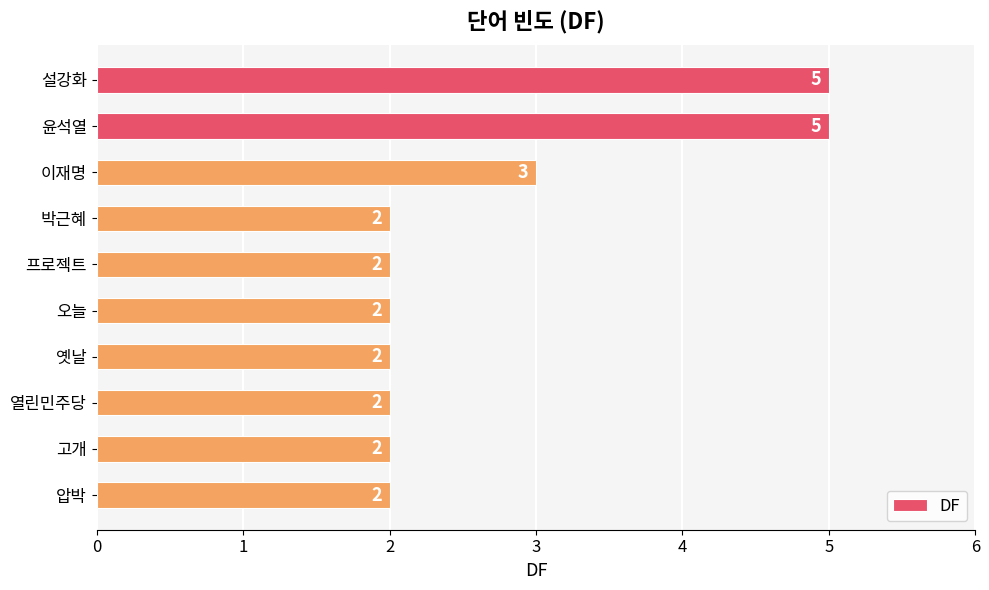

Are the bars horizontal?

Yes